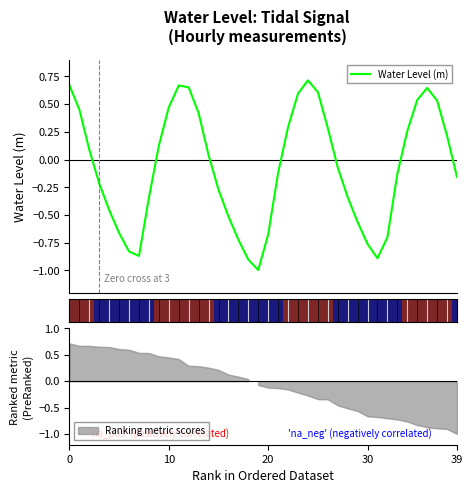

How many points are higher than both their immediate neighbors (excluding endpoints)?

3